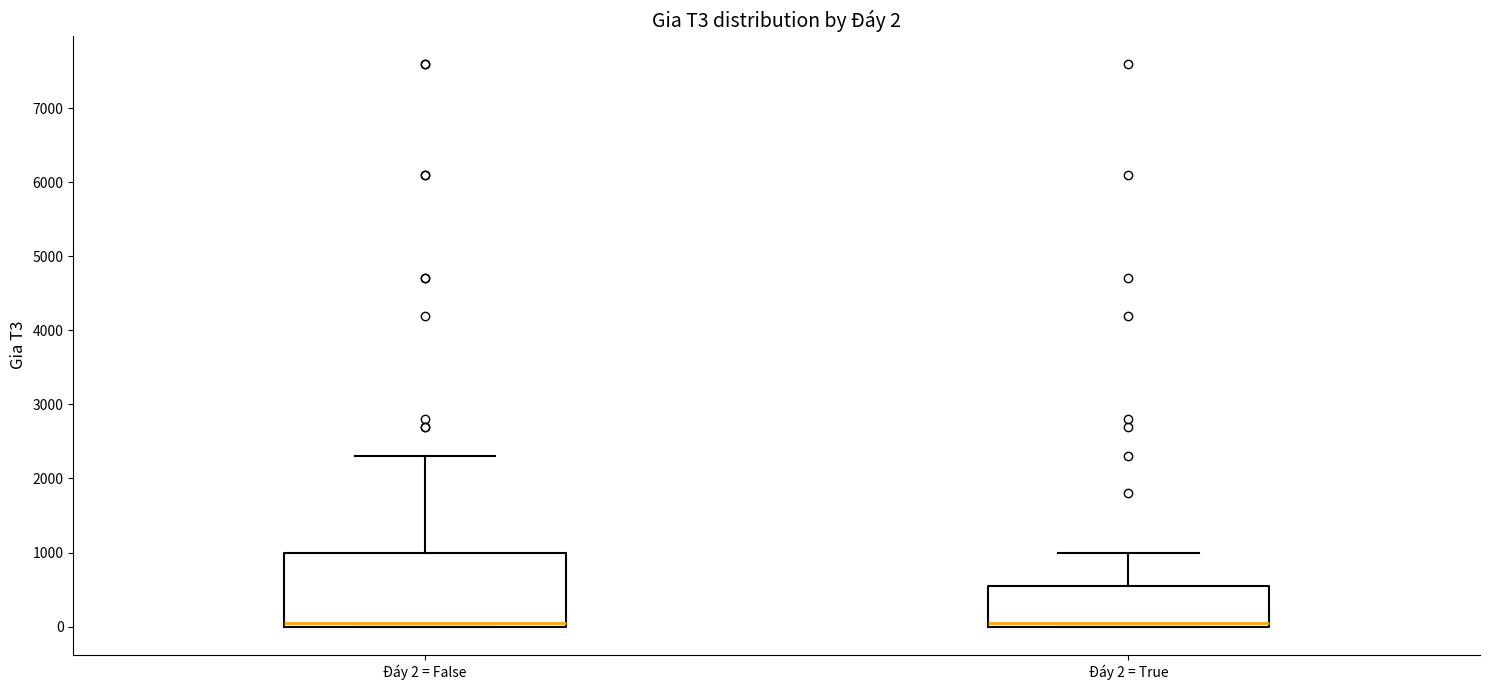

Which box is the tallest, from its lower edge to its upper edge?

Đáy 2 = False